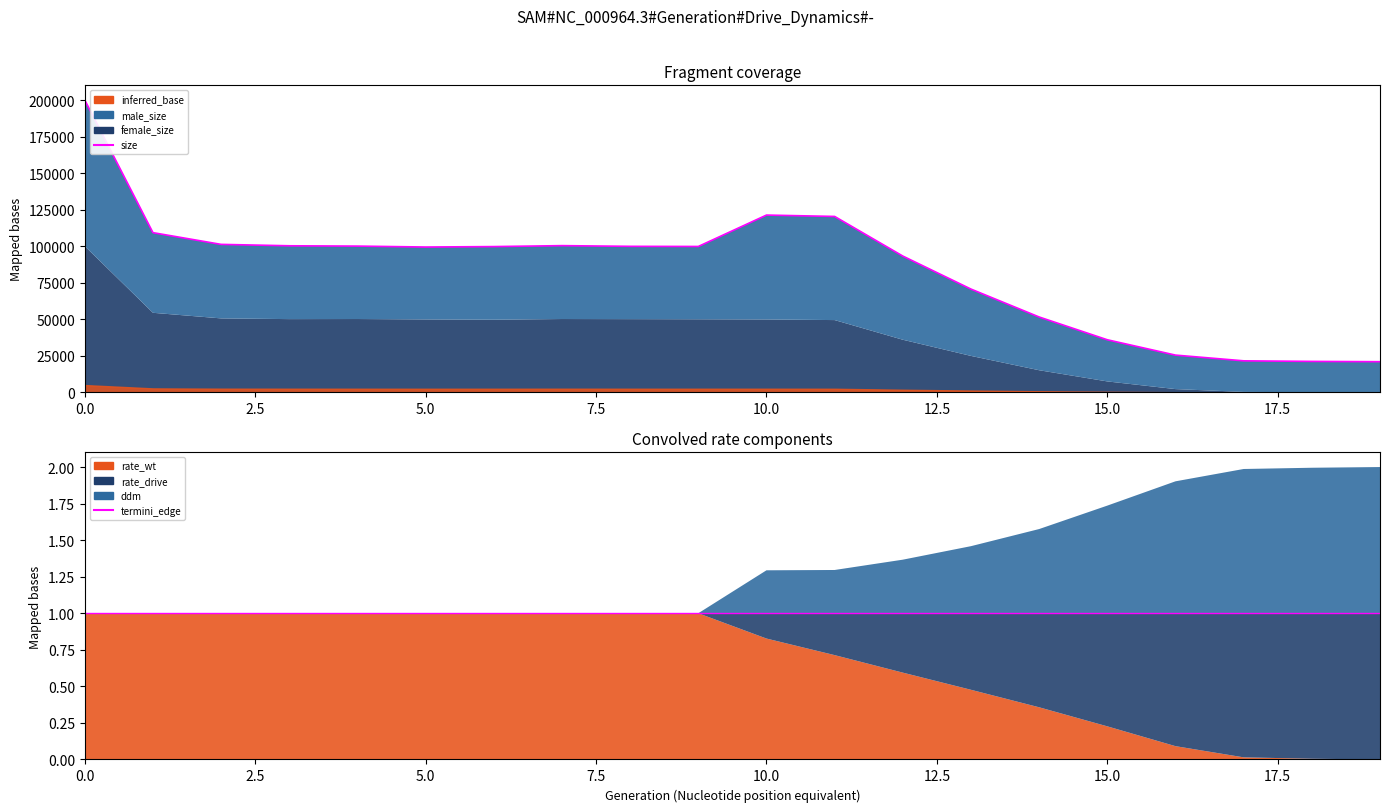

Read the termini_edge value at 2.5.

1.0